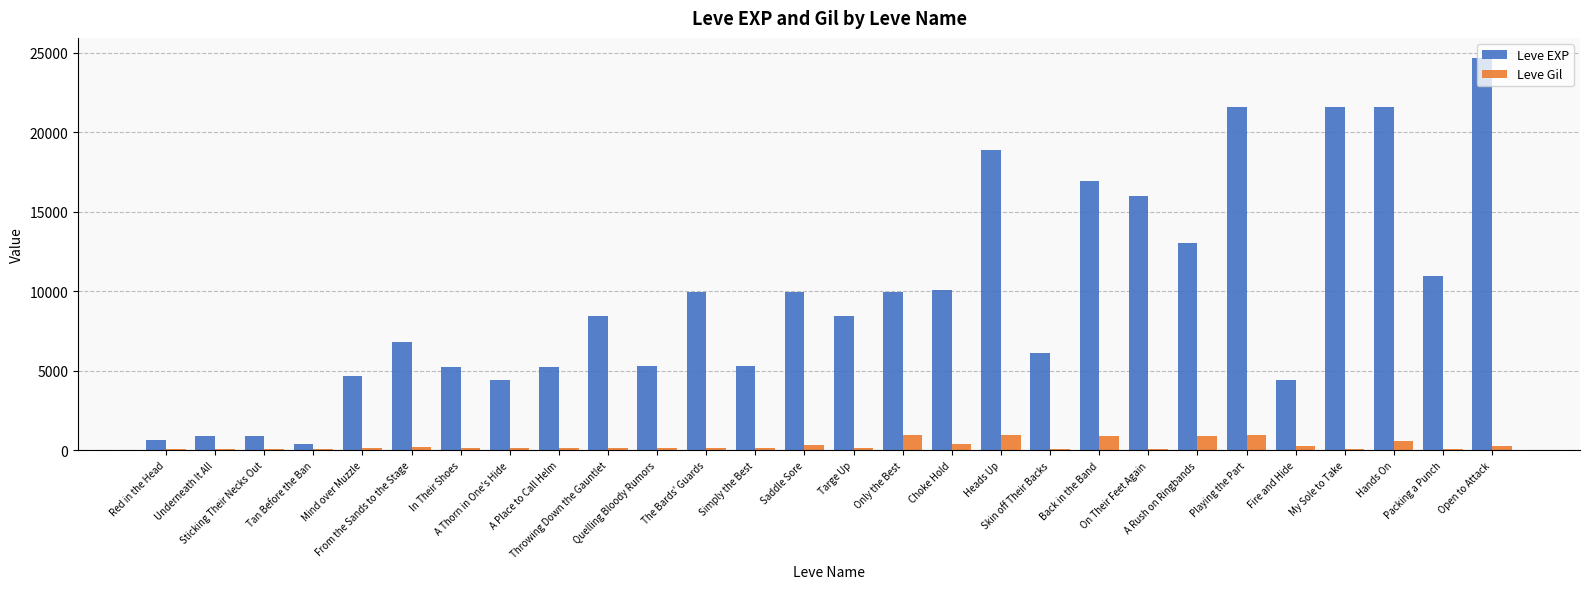

What is the label of the 8th bar from the left?

A Thorn in One's Hide